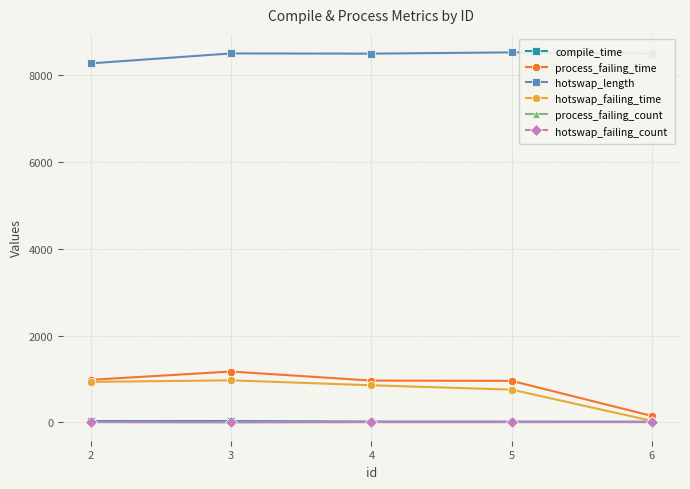

What is the difference between the highest and lowest values at 4?

8477